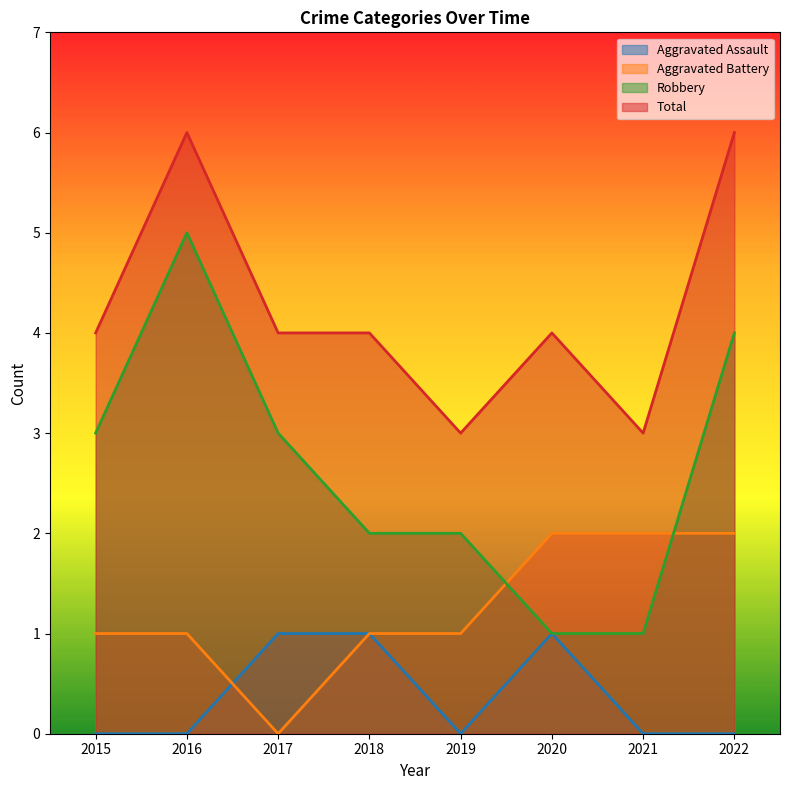

What is the value of the Total point at the 7th from the left?

3